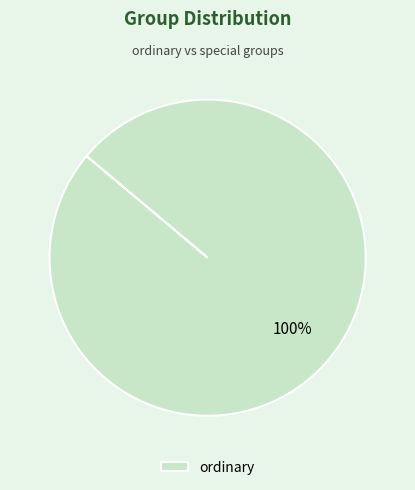

Does any single category account for the majority?

Yes